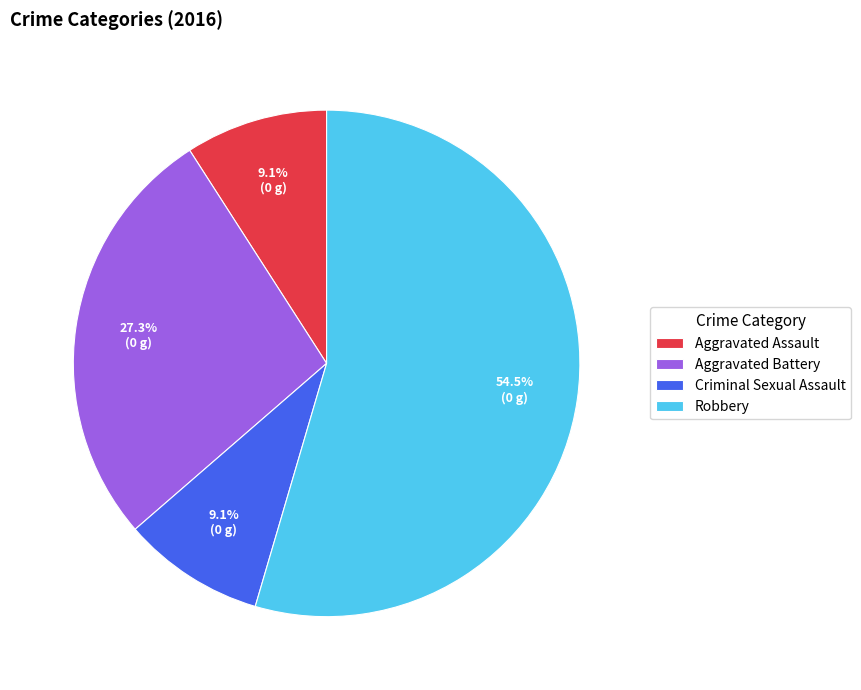

Between Robbery and Aggravated Assault, which is larger?

Robbery